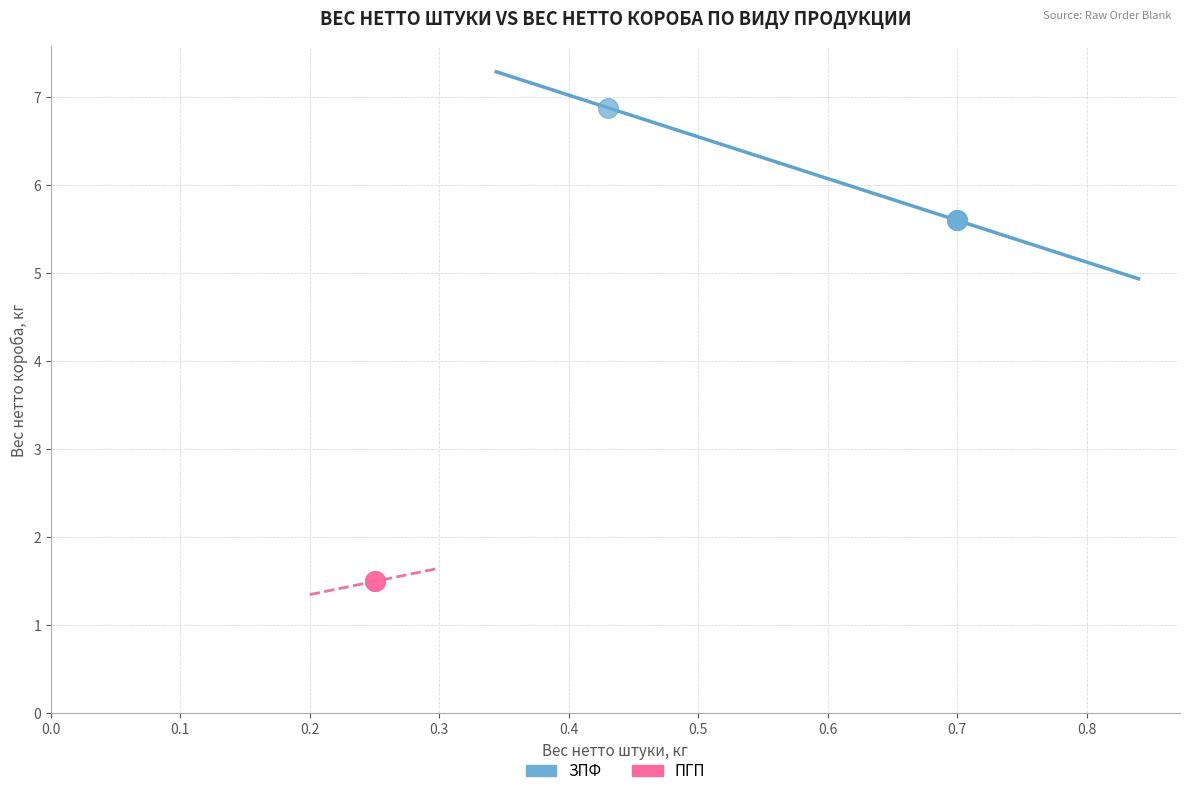

Which series reaches the maximum Y coordinate?

ЗПФ